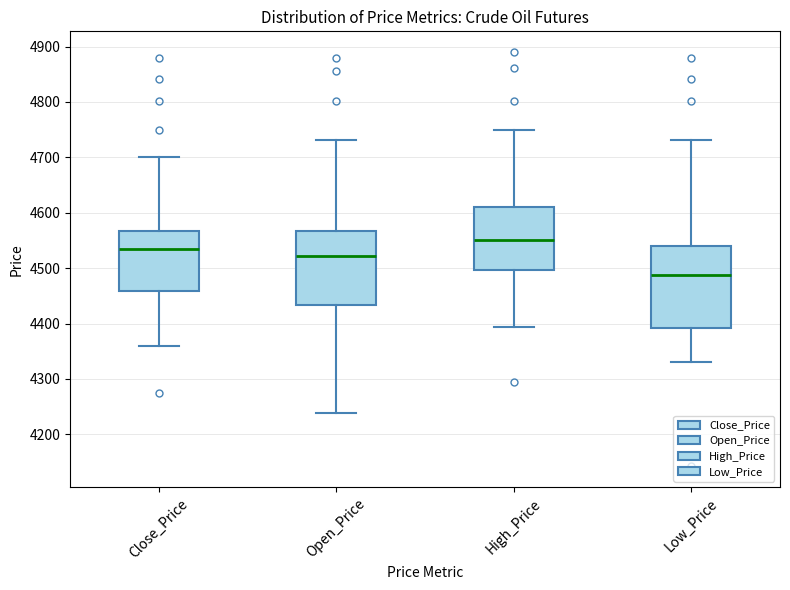

Where does the upper whisker of the box for Open_Price end on the y-axis? The values are not printed on the chart, so give them approximately, as read against the axis.

4730